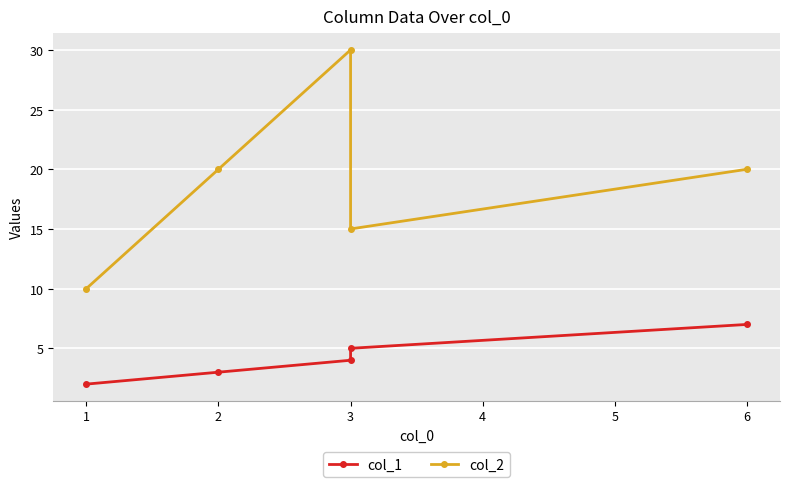

True or false: col_1 and col_2 cross at least once.

False